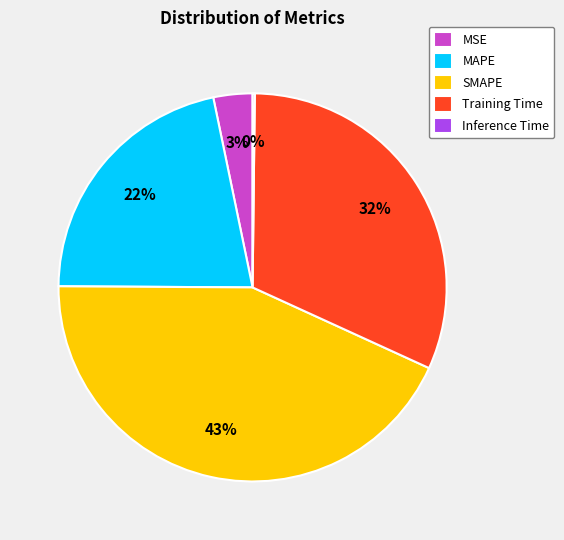

To the nearest percent, what is the average slice percentage?

20%